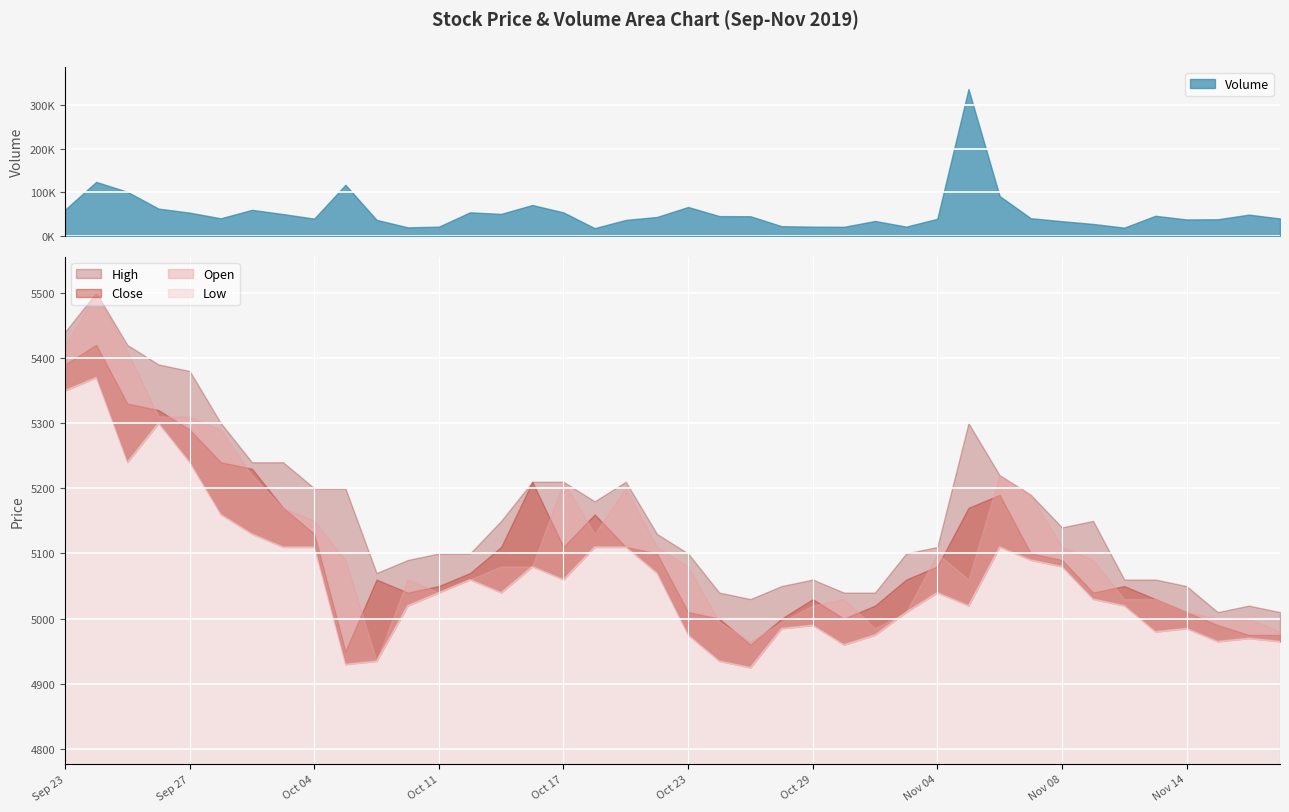

What is the difference between the maximum and minimum values in the Low series?

445